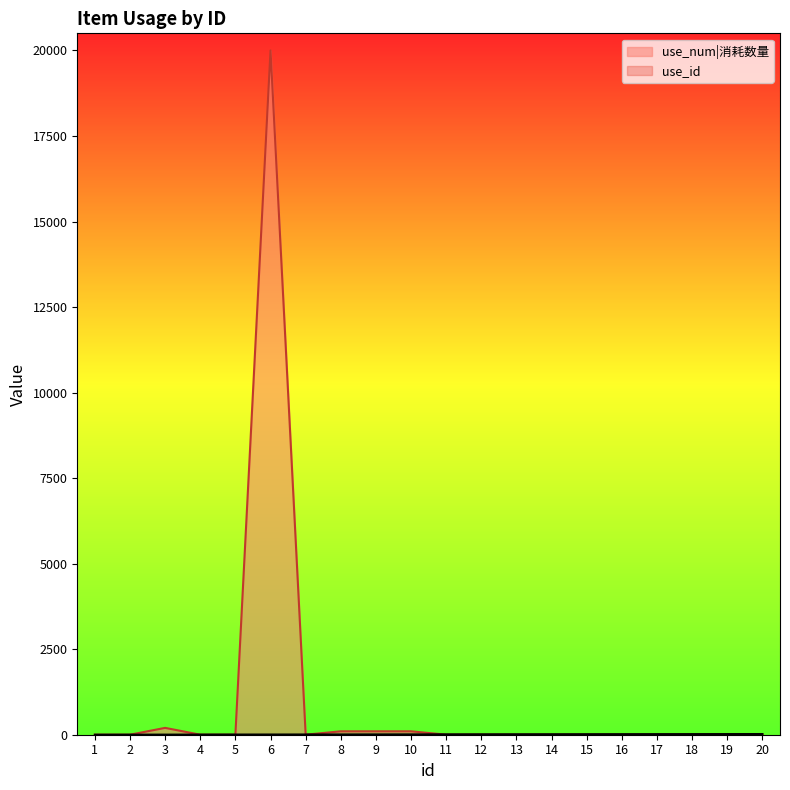

Which series has the widest spread of values?

use_num|消耗数量